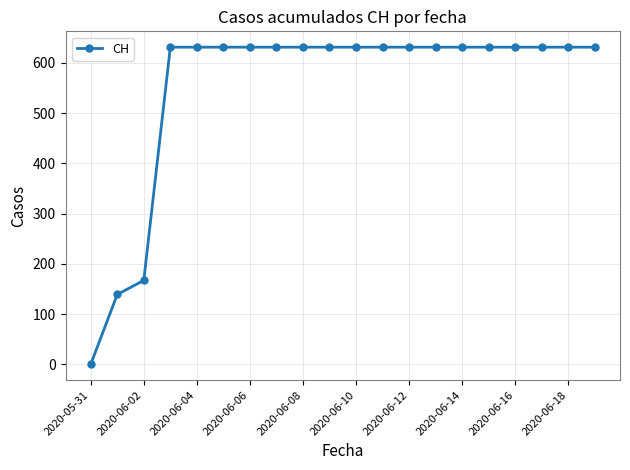

How many data points are less than 631?

3